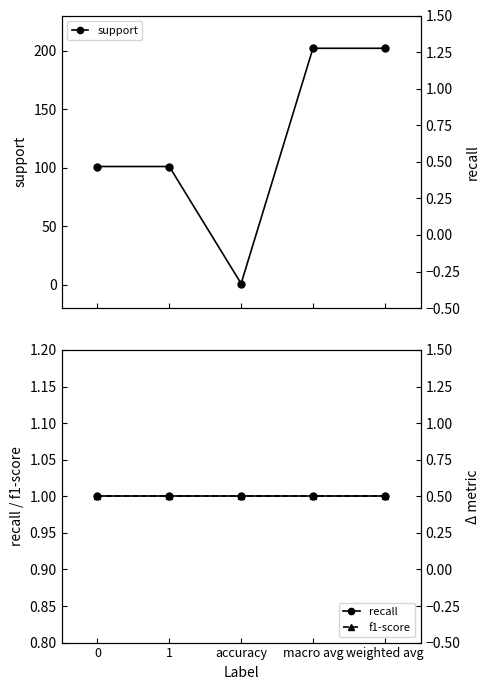

What is the label of the 4th point from the right?

1